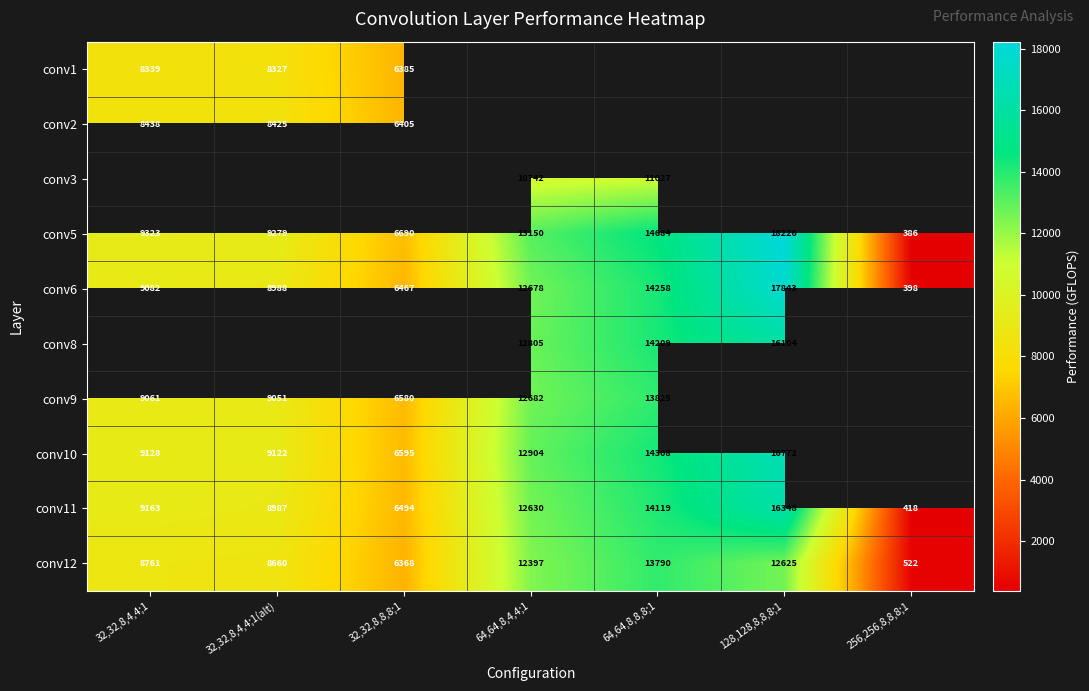

What is the sum of all conv11 values?

68159